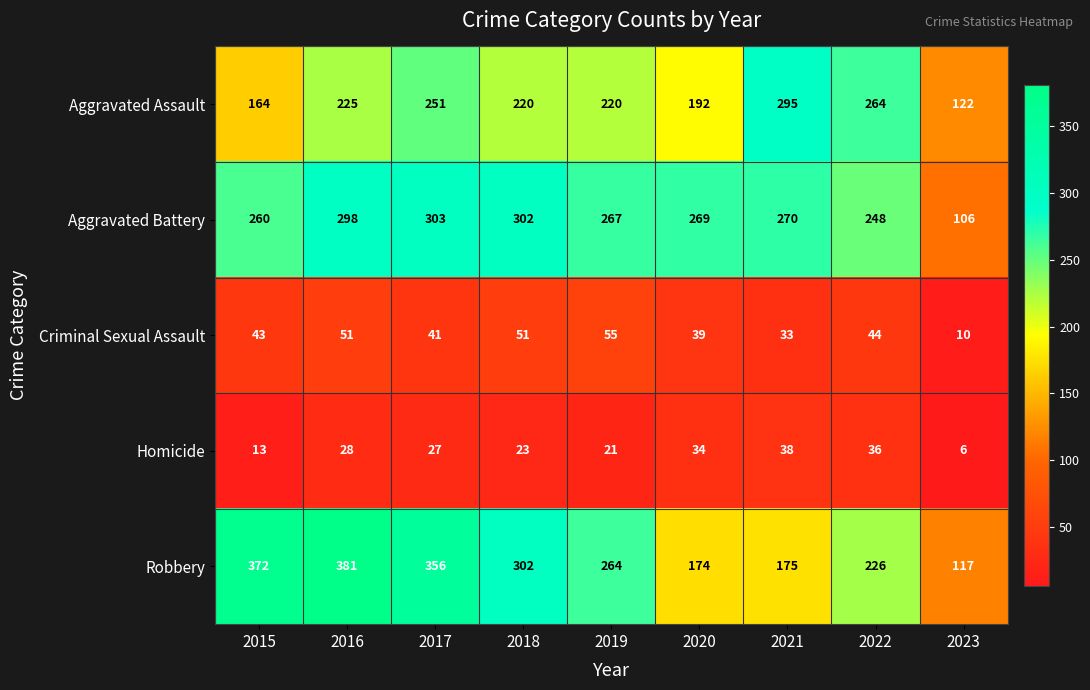

At which category is the sum across all series the highest?

2016